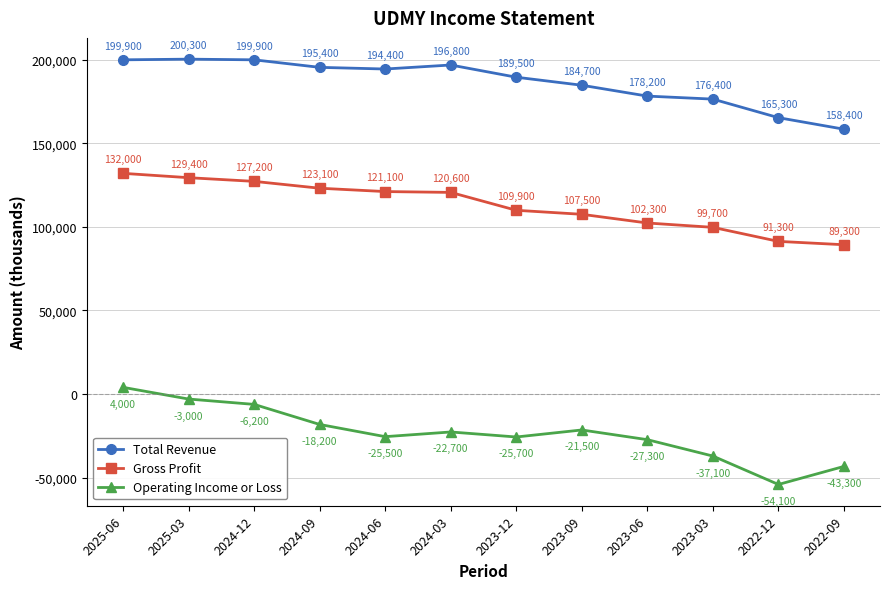

Reading left to right, extract all data points from this chart.

Total Revenue: 199900	200300	199900	195400	194400	196800	189500	184700	178200	176400	165300	158400
Gross Profit: 132000	129400	127200	123100	121100	120600	109900	107500	102300	99700	91300	89300
Operating Income or Loss: 4000	-3000	-6200	-18200	-25500	-22700	-25700	-21500	-27300	-37100	-54100	-43300